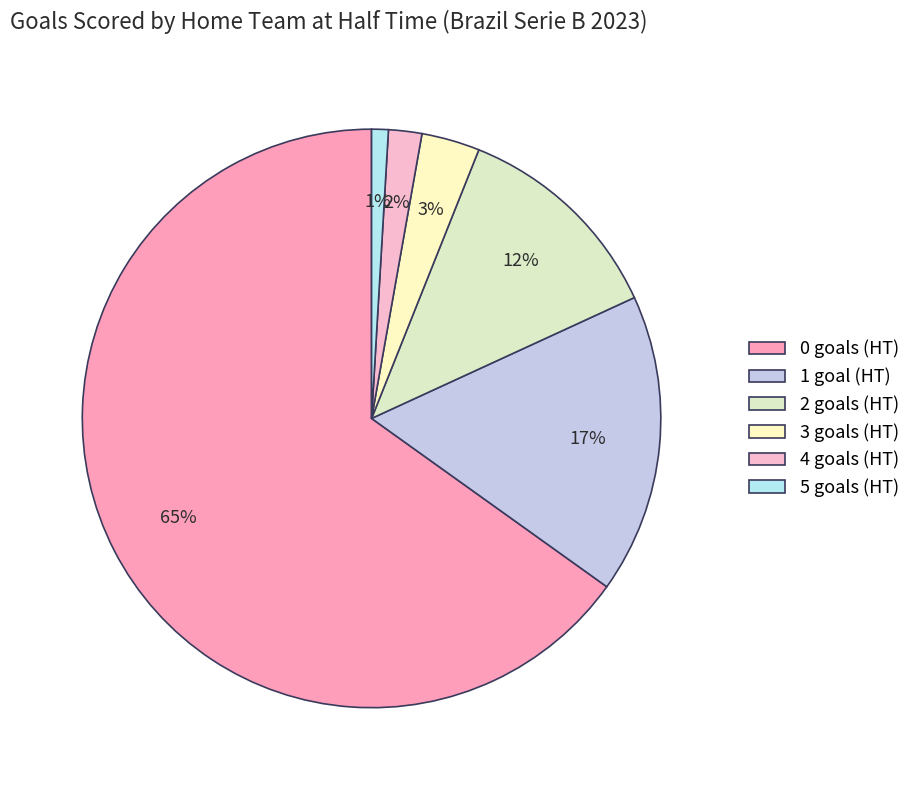

Is there a majority slice in this chart?

Yes